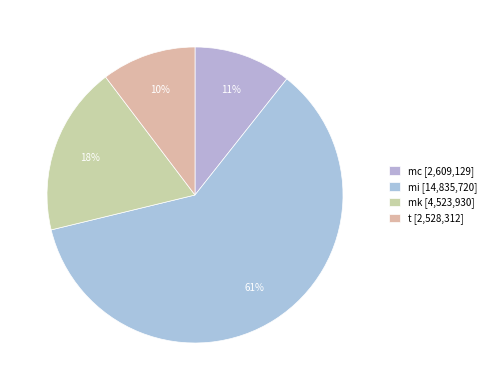

Rank the categories by value from highest to lowest.

mi, mk, mc, t